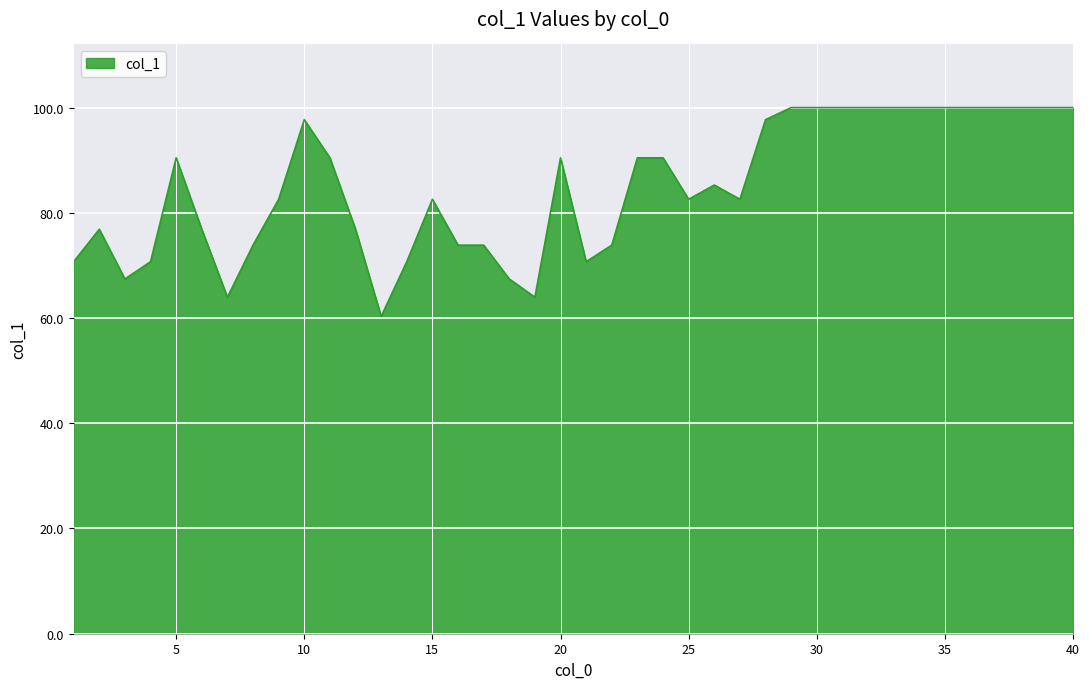

What is the difference between the maximum and minimum values?

39.7